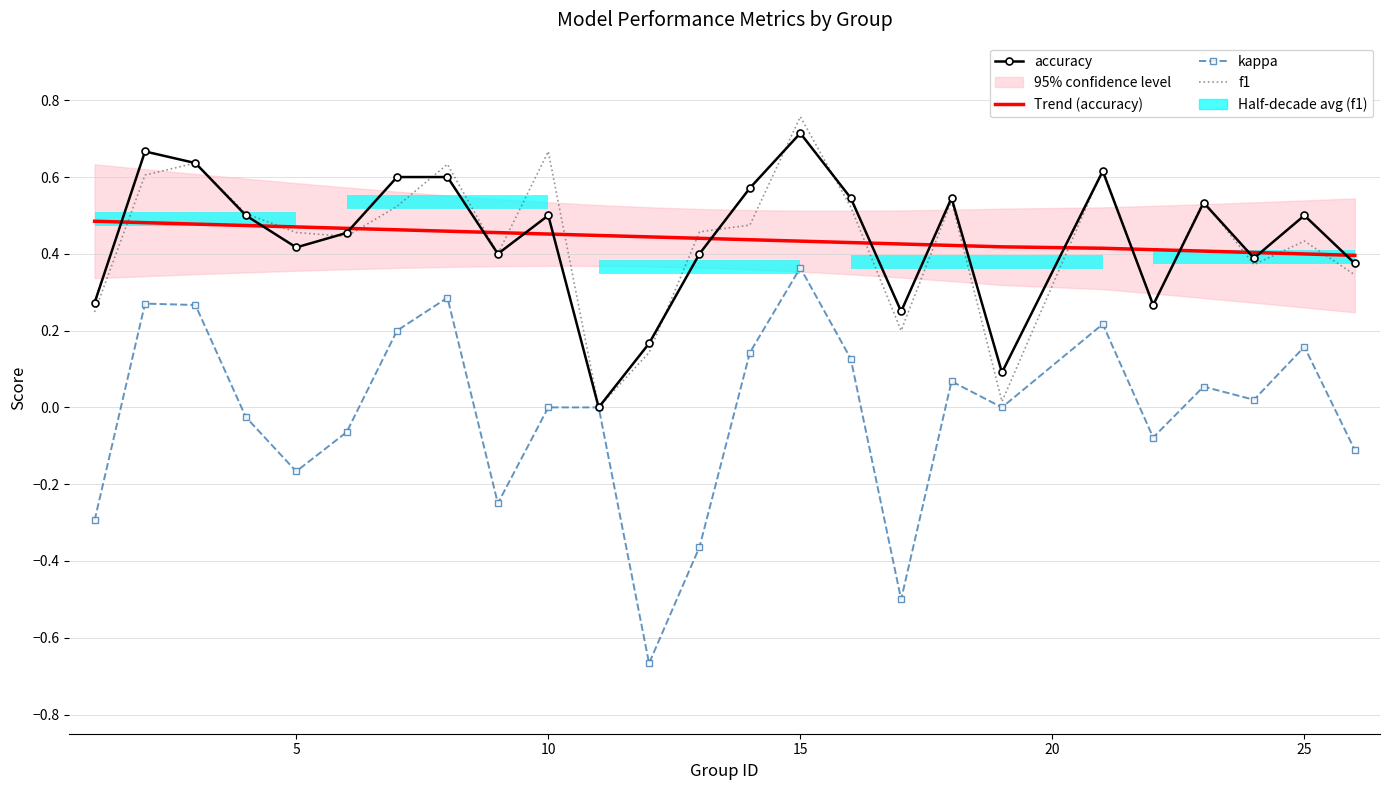

What is the highest value of the Trend (accuracy) series?

0.5